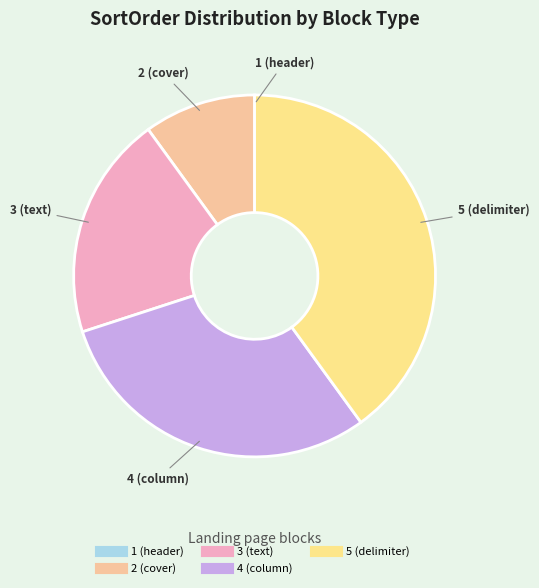

Do 3 (text) and 2 (cover) together represent more than half of the pie?

No